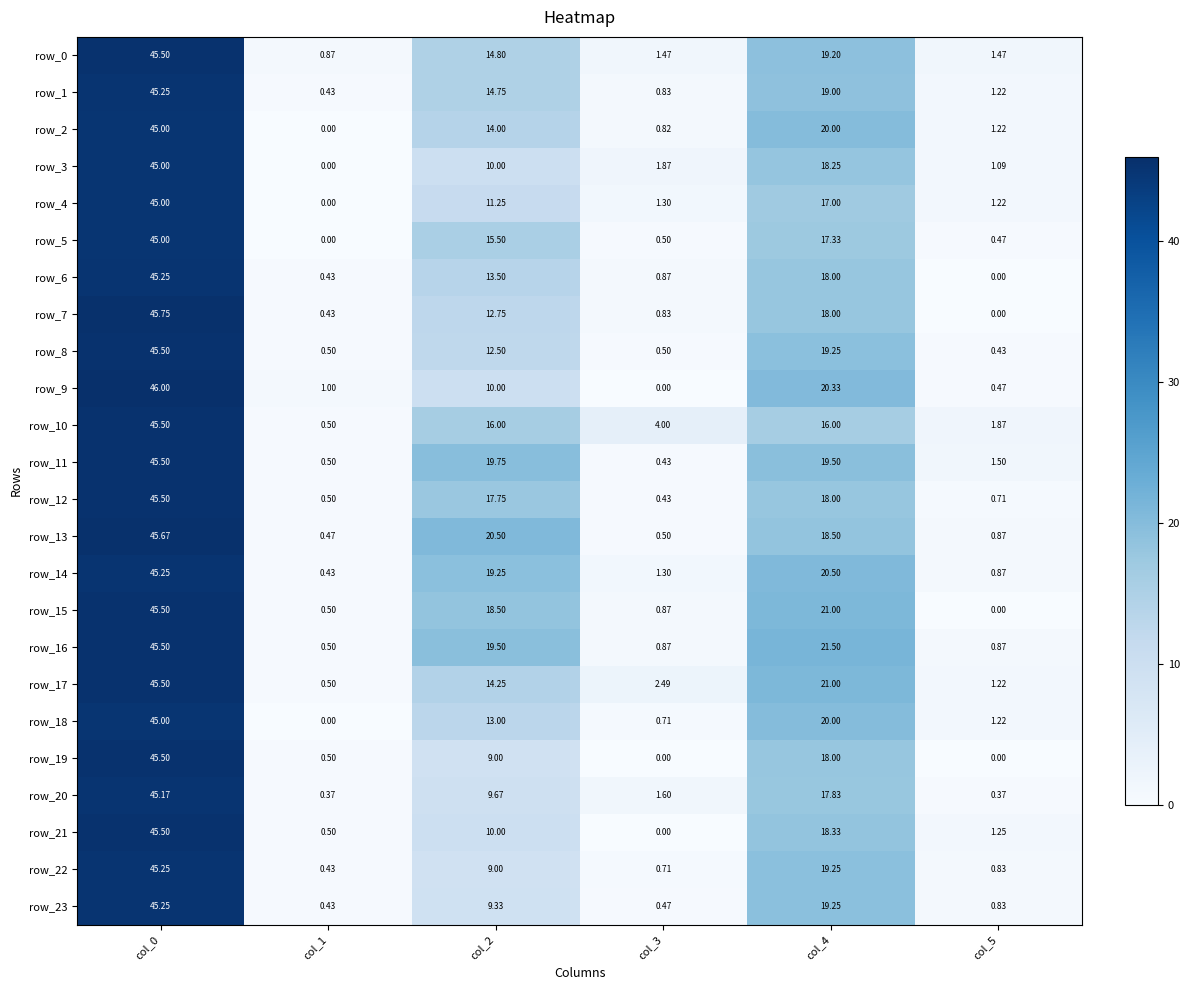

At which label does row_16 reach its minimum?

col_1